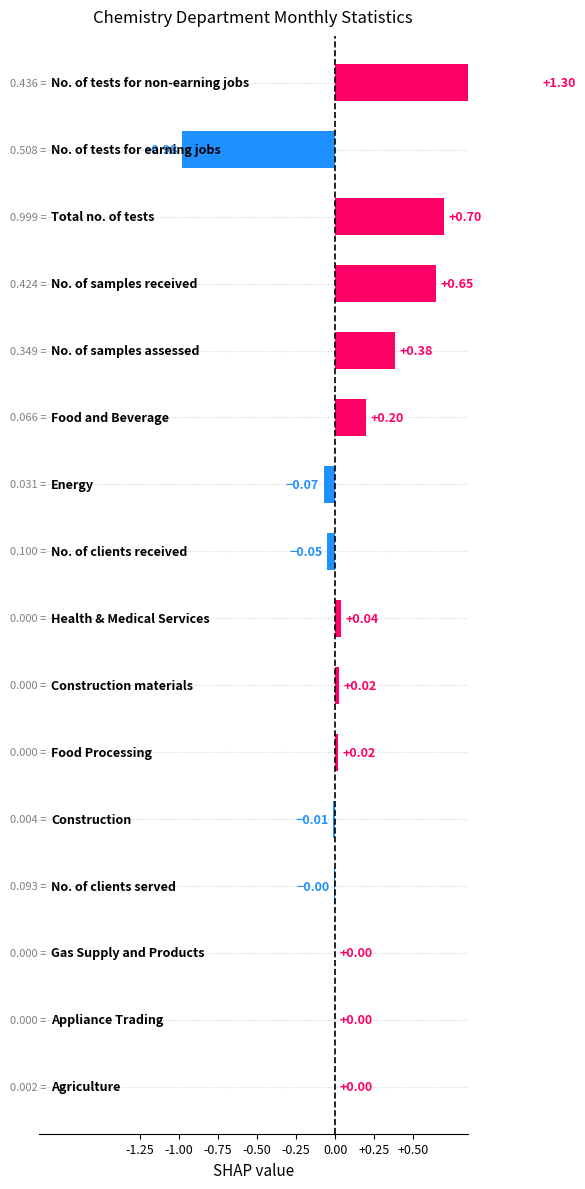

Reading left to right, extract all data points from this chart.

1.3	-1.0	0.7	0.6	0.4	0.2	-0.1	-0.1	0.0	0.0	0.0	-0.0	-0.0	0.0	0.0	0.0